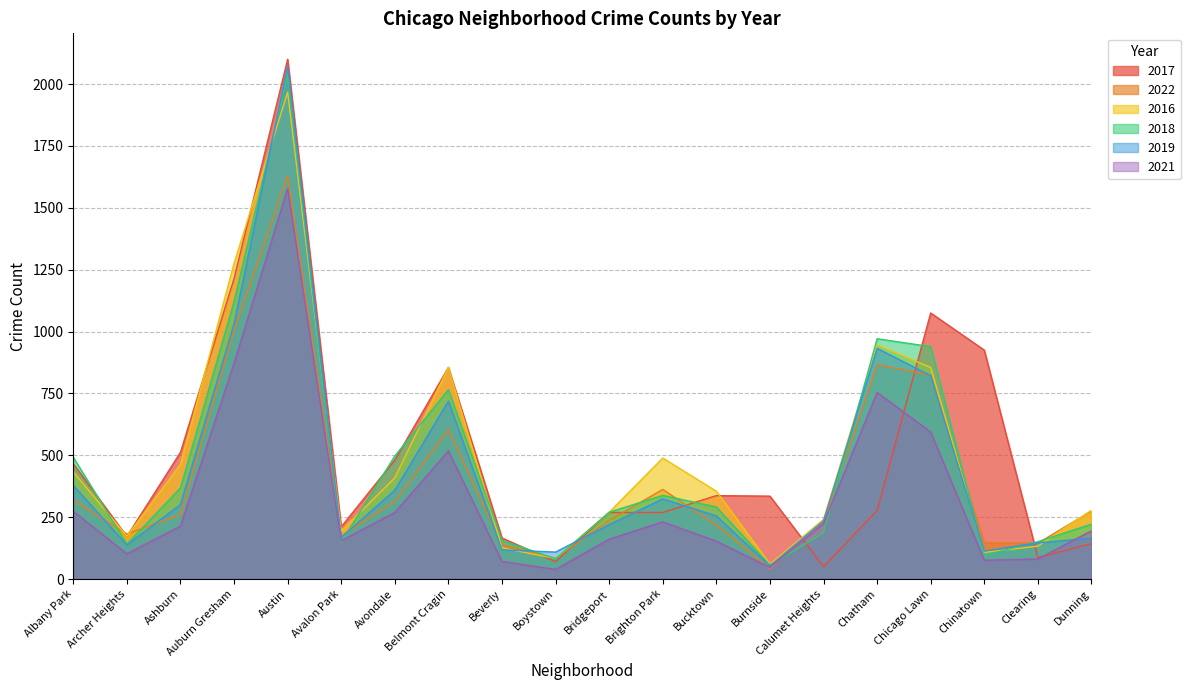

How many interior local valleys does the 2016 series have?

5